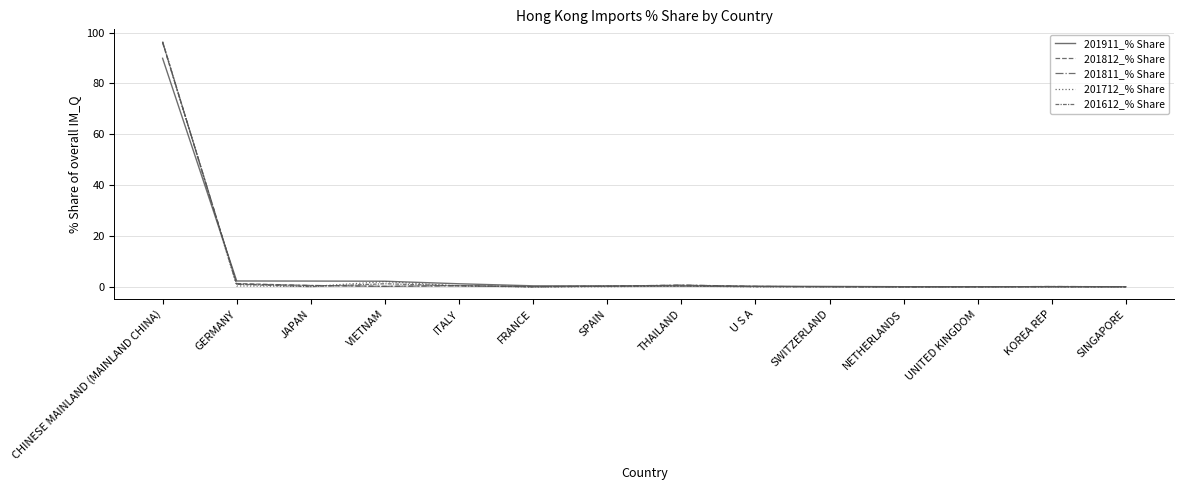

Is the value of 201712_% Share at ITALY greater than the value of 201811_% Share at FRANCE?

Yes